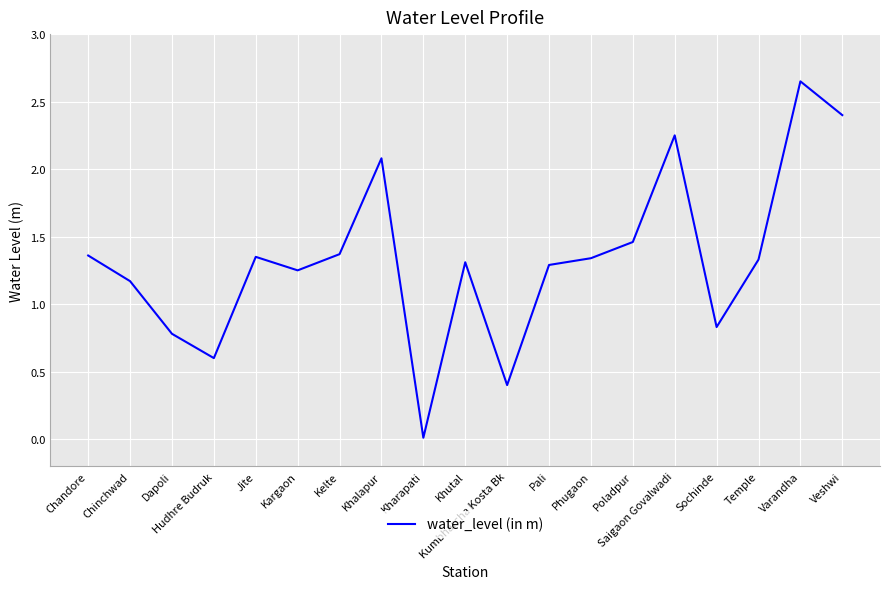

The value at Hudhre Budruk is 0.8. True or false?

False